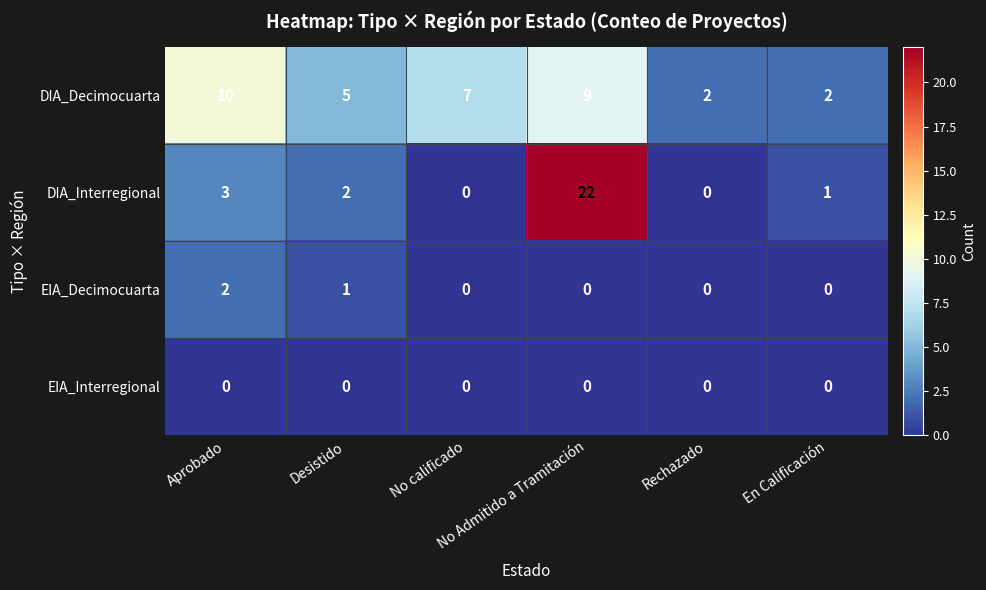

What is the difference between the second highest and second lowest values in the DIA_Decimocuarta series?

7